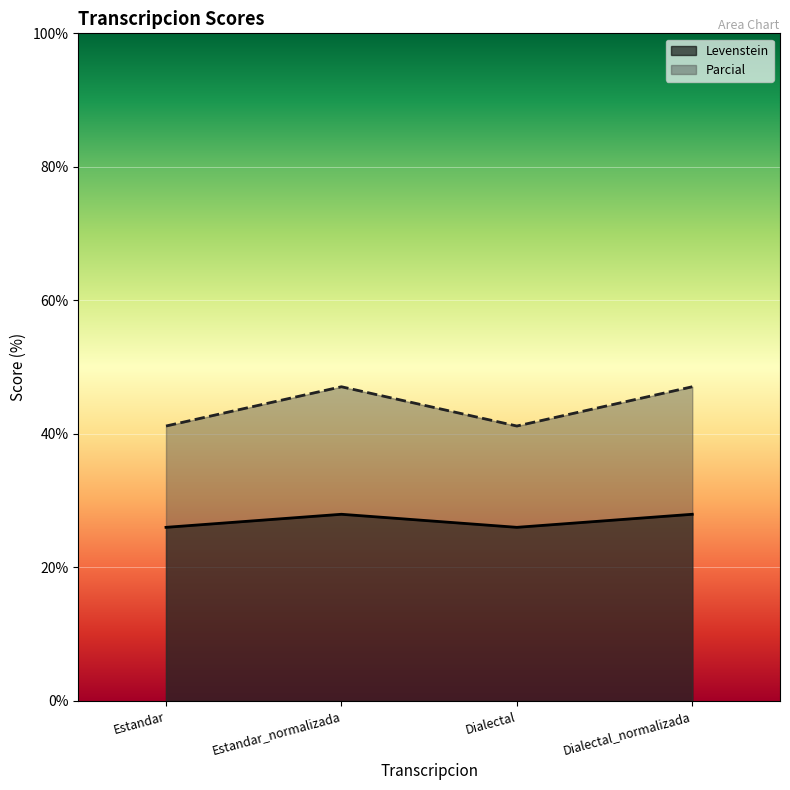

The value of Parcial at Dialectal is 57.6. True or false?

False